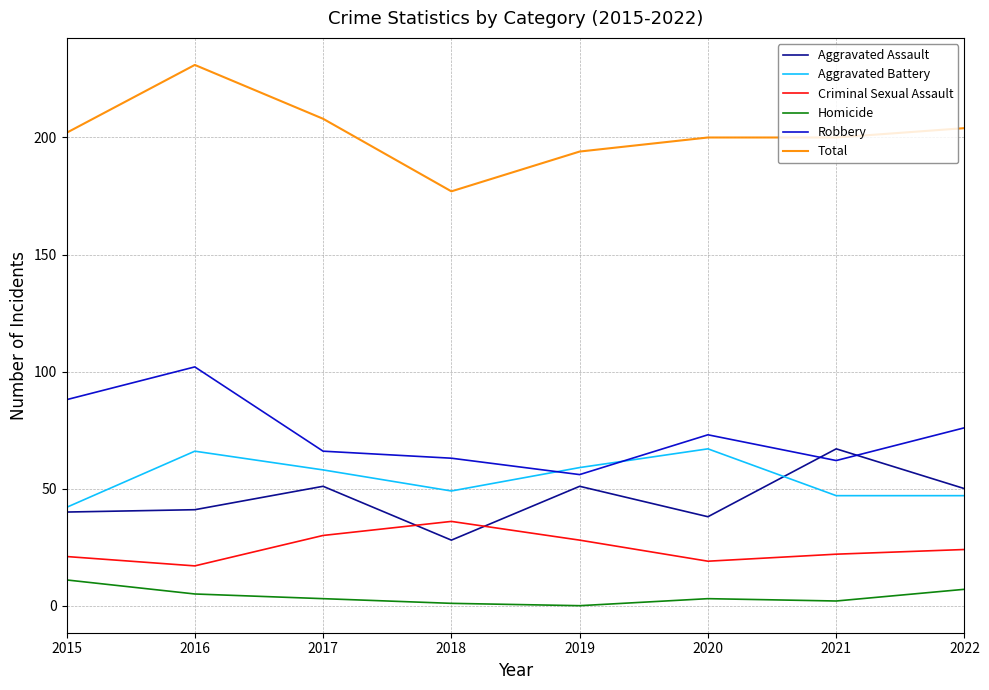

What is the difference between the highest and lowest values at 2022?

197